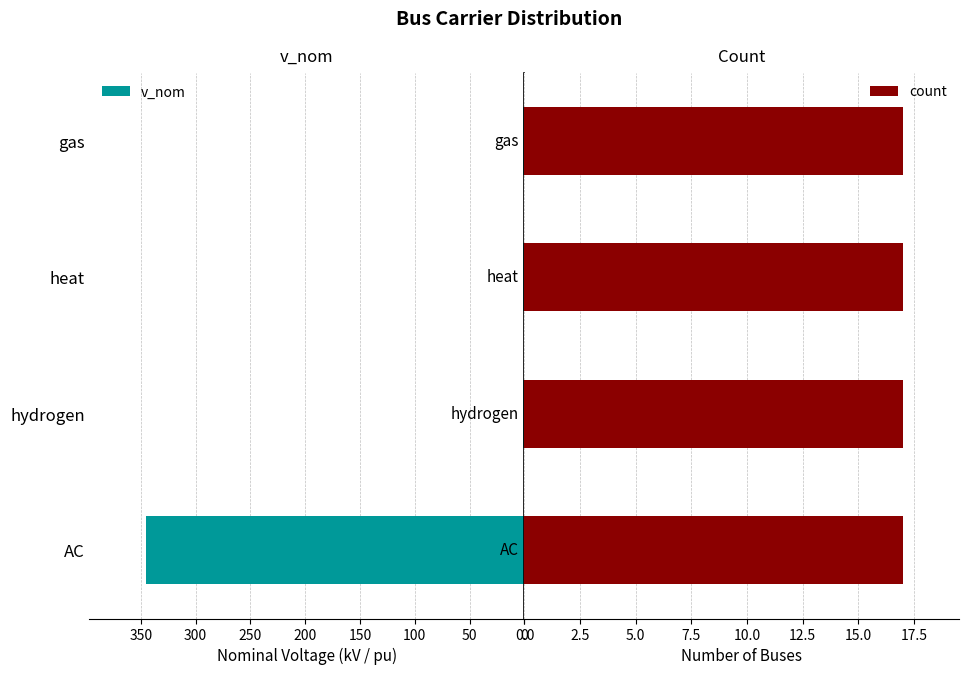

How many bars are there in each group?

2